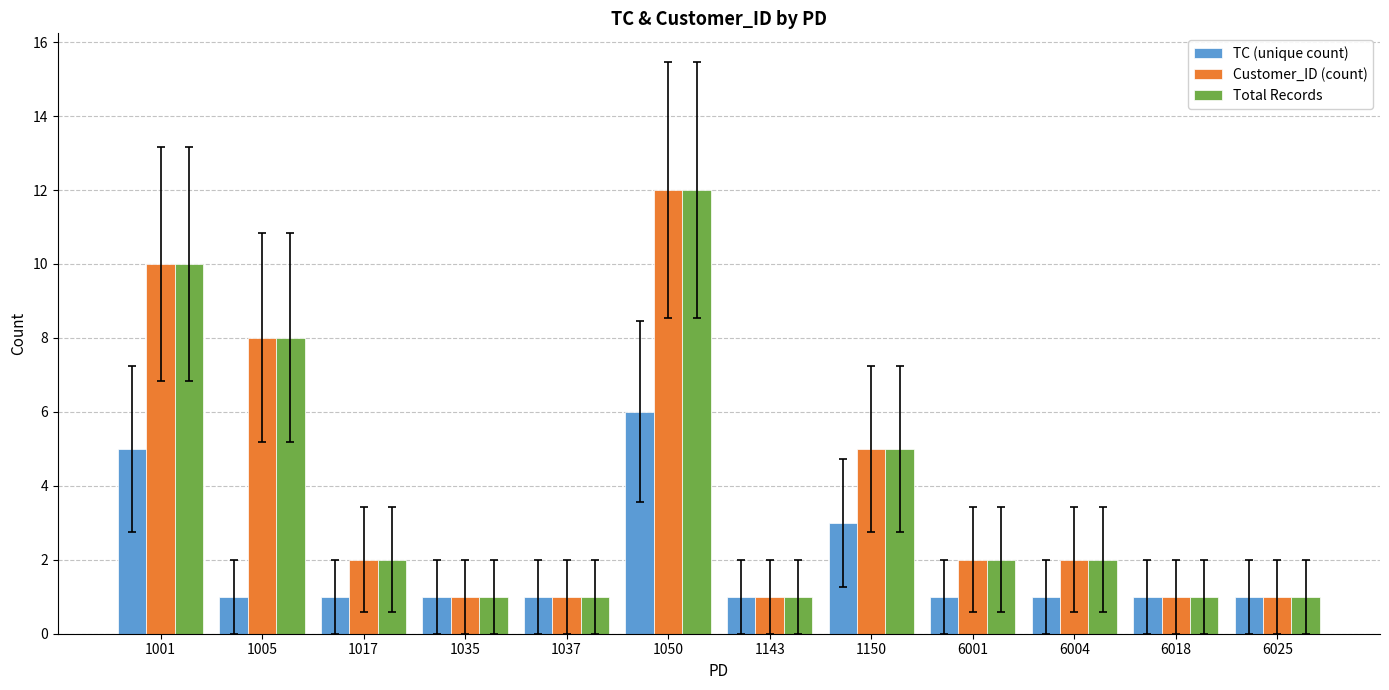

Where does the Total Records series first go above 2?

1001